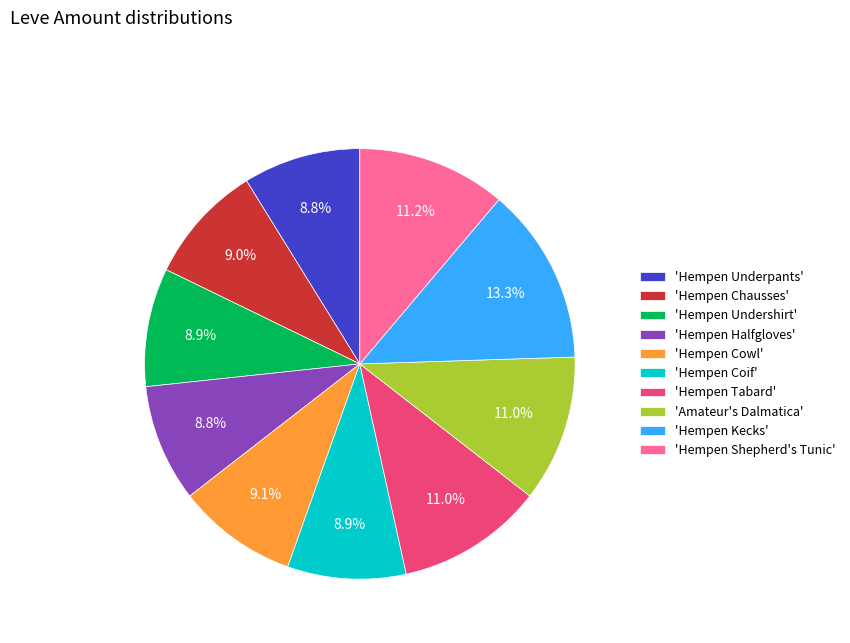

What is the ratio of the value at 'Hempen Undershirt' to the value at 'Amateur's Dalmatica'?

0.8